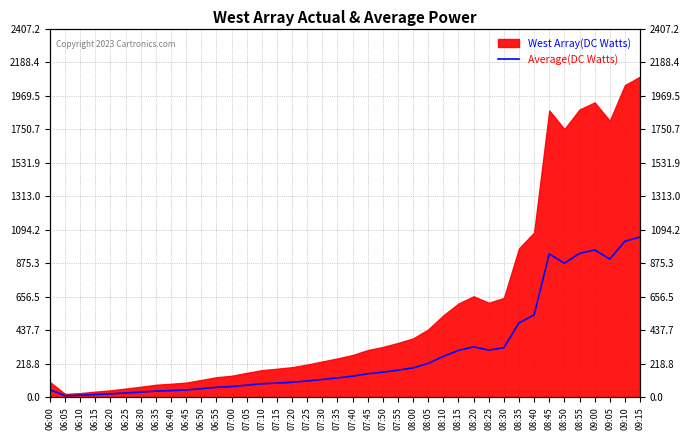

How many lines are shown in the chart?

1